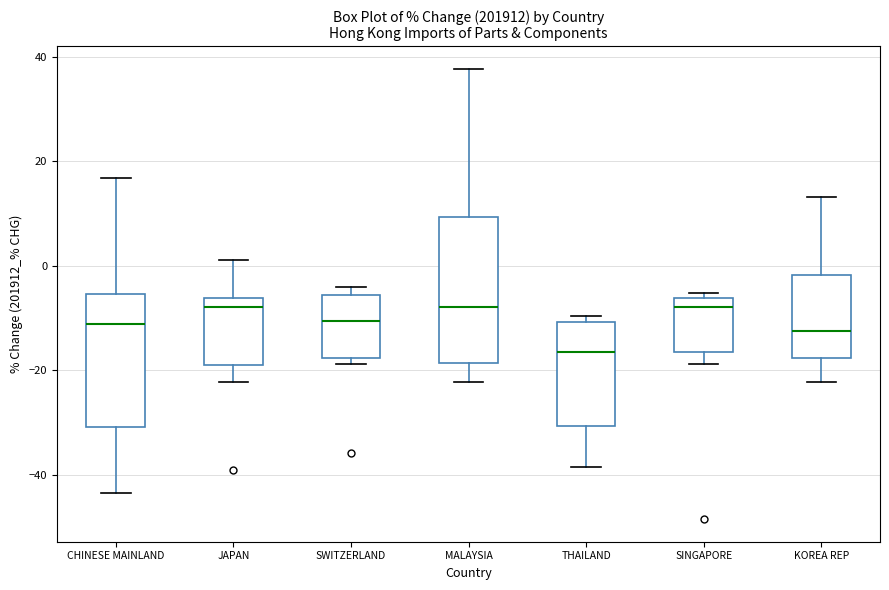

Where is the upper edge of the box for MALAYSIA on the y-axis? The values are not printed on the chart, so give them approximately, as read against the axis.

10